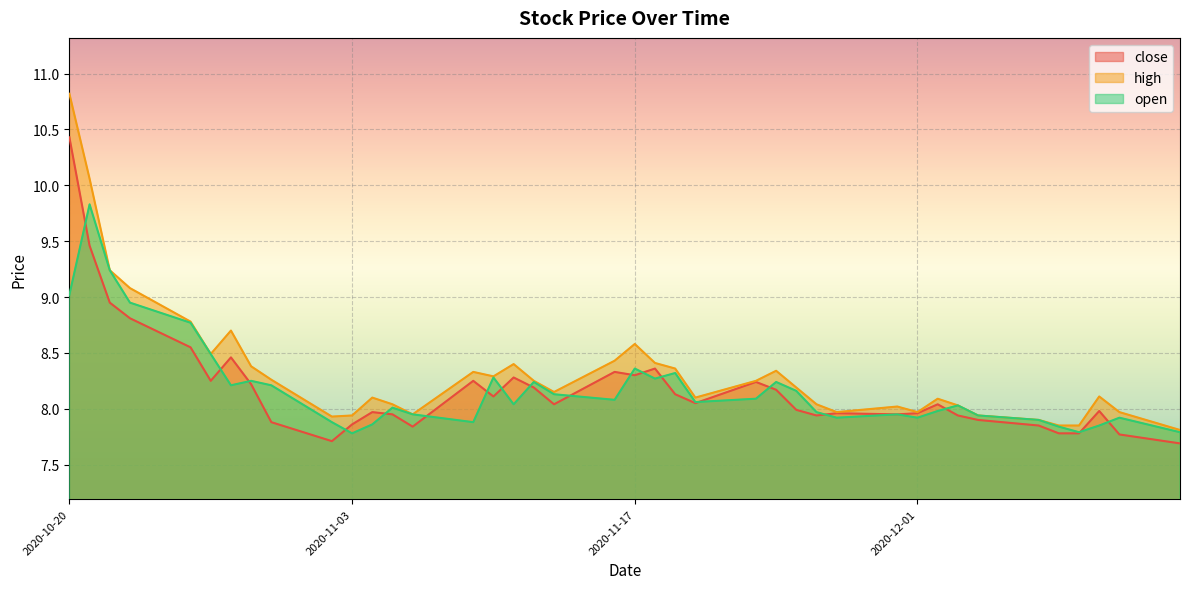

List the series in order of their peak value, highest first.

high, close, open